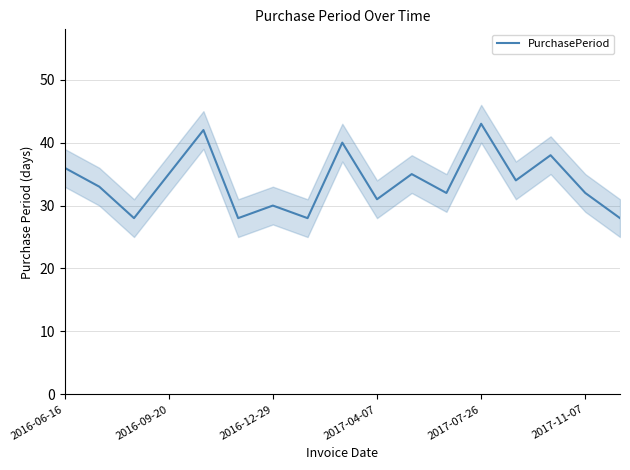

Is it true that PurchasePeriod equals 24 at 2016-09-20?

False